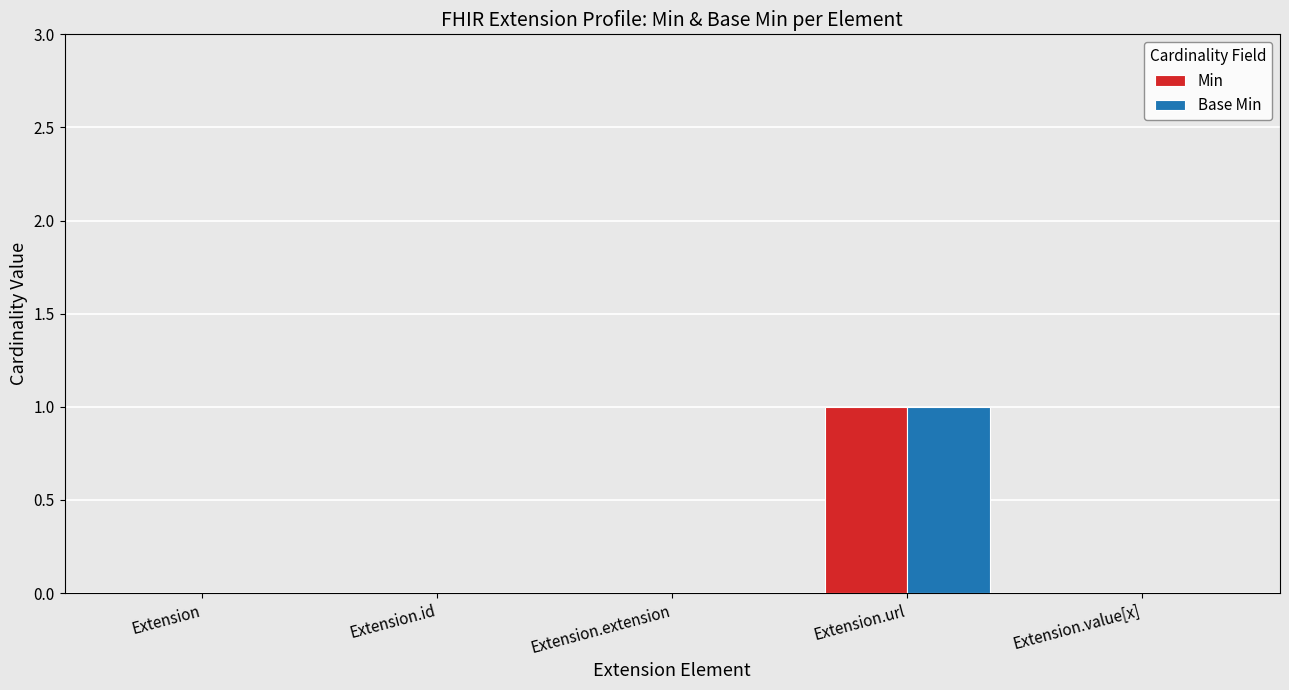

Reading left to right, list all the values displayed in this chart.

Min: 0	0	0	1	0
Base Min: 0	0	0	1	0